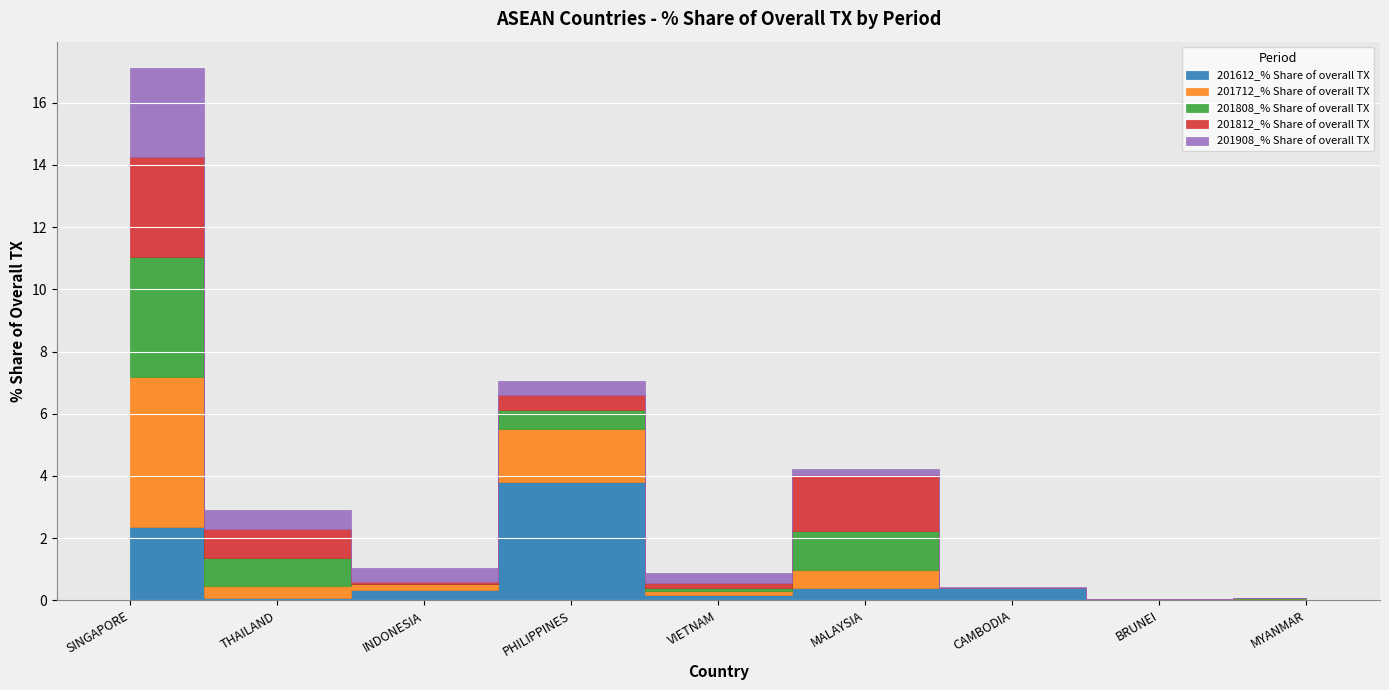

True or false: 201712_% Share of overall TX has a value of 0.0 at BRUNEI.

True